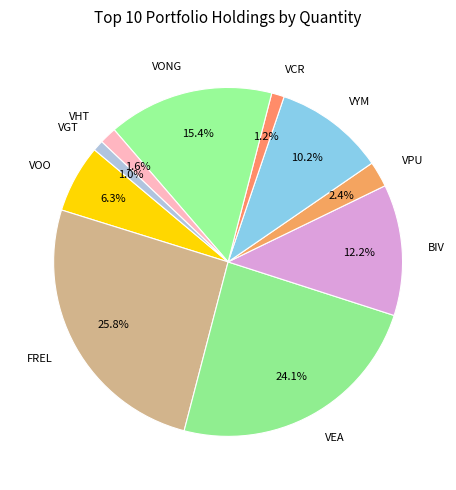

How much of the chart is everything except VOO?

93.7%